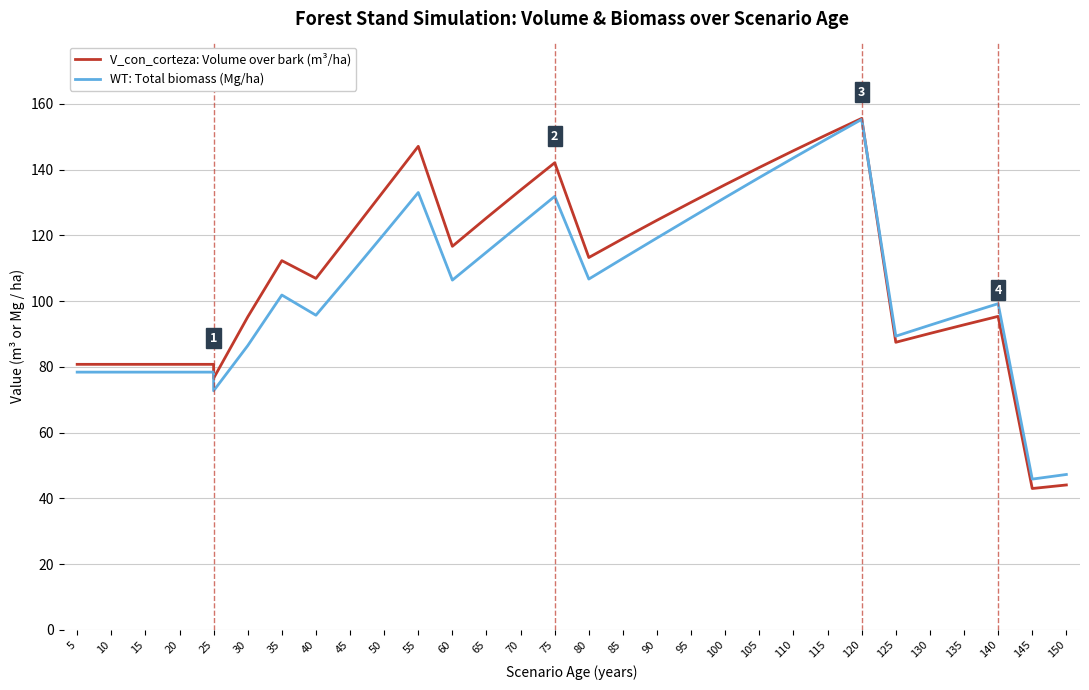

True or false: V_con_corteza: Volume over bark (m³/ha) and WT: Total biomass (Mg/ha) cross at least once.

True